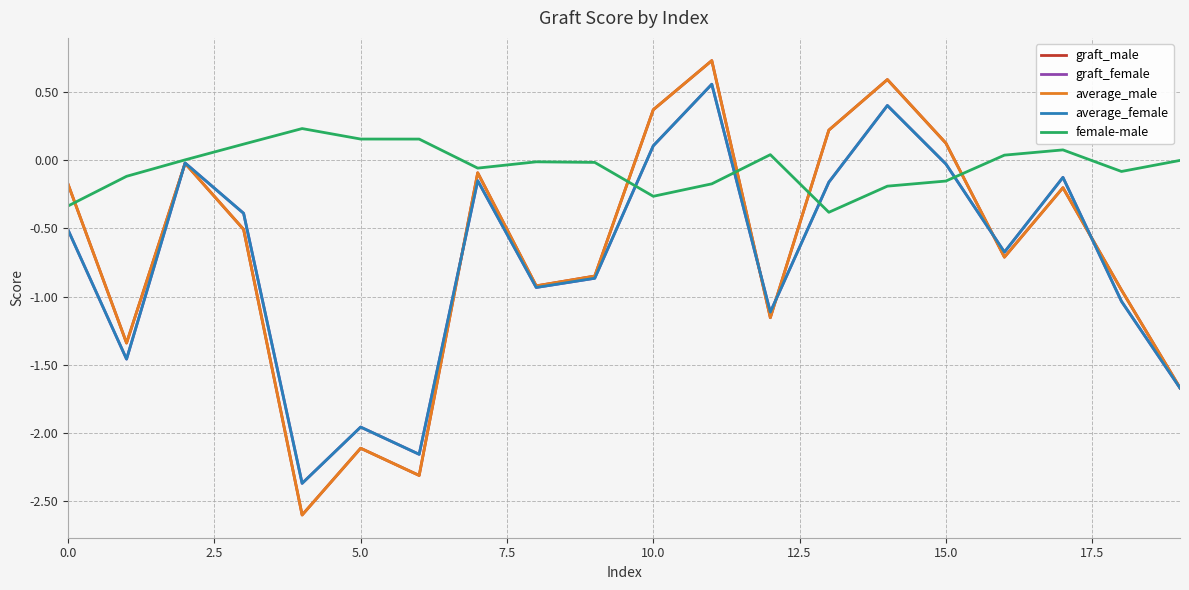

Which series has the largest total across all categories?

female-male